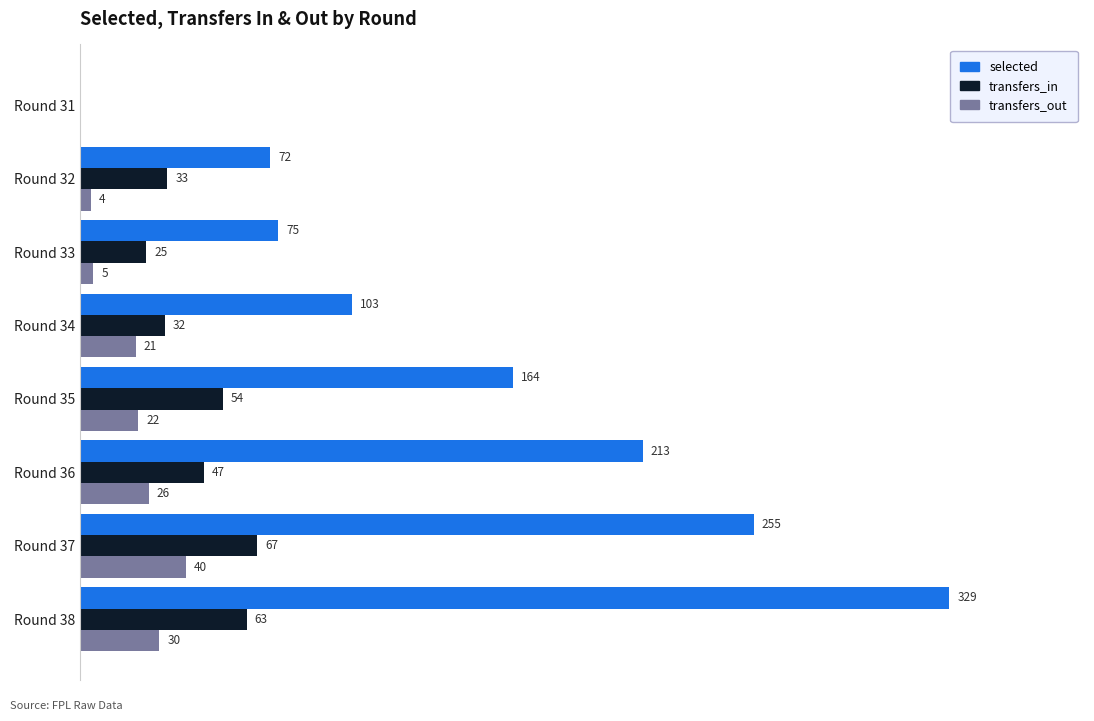

At which category does the chart reach its peak across all series?

Round 38